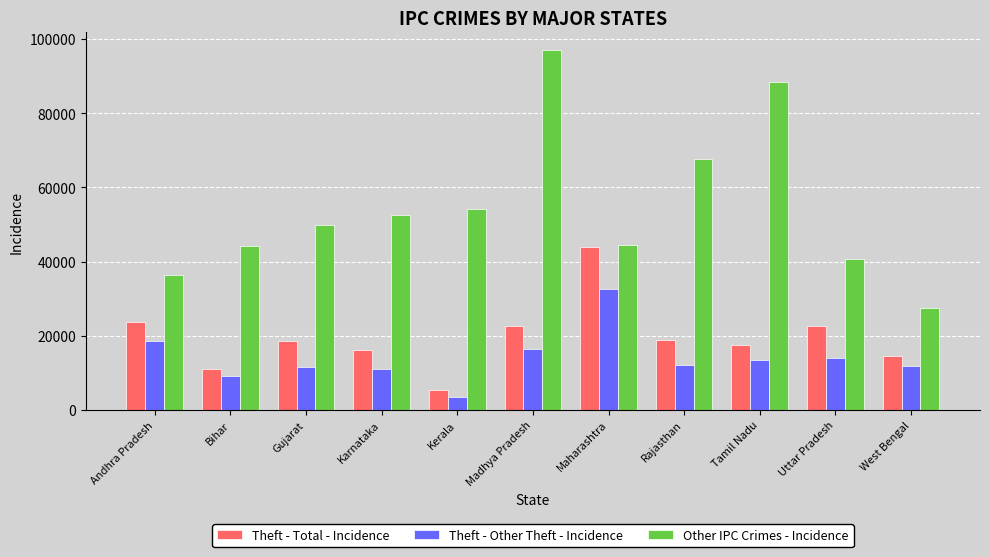

What is the total value across all series at Karnataka?

79519